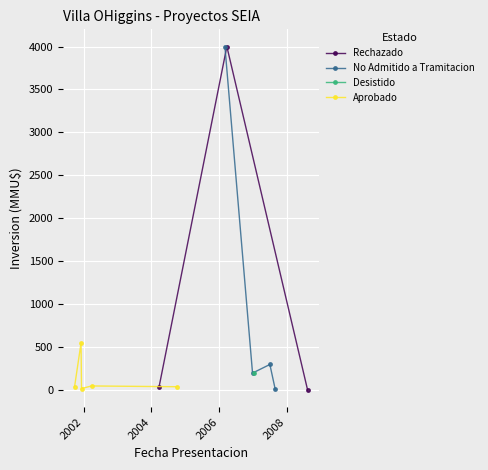

Is it true that the value at 2002-03-28 is 50.0?

True